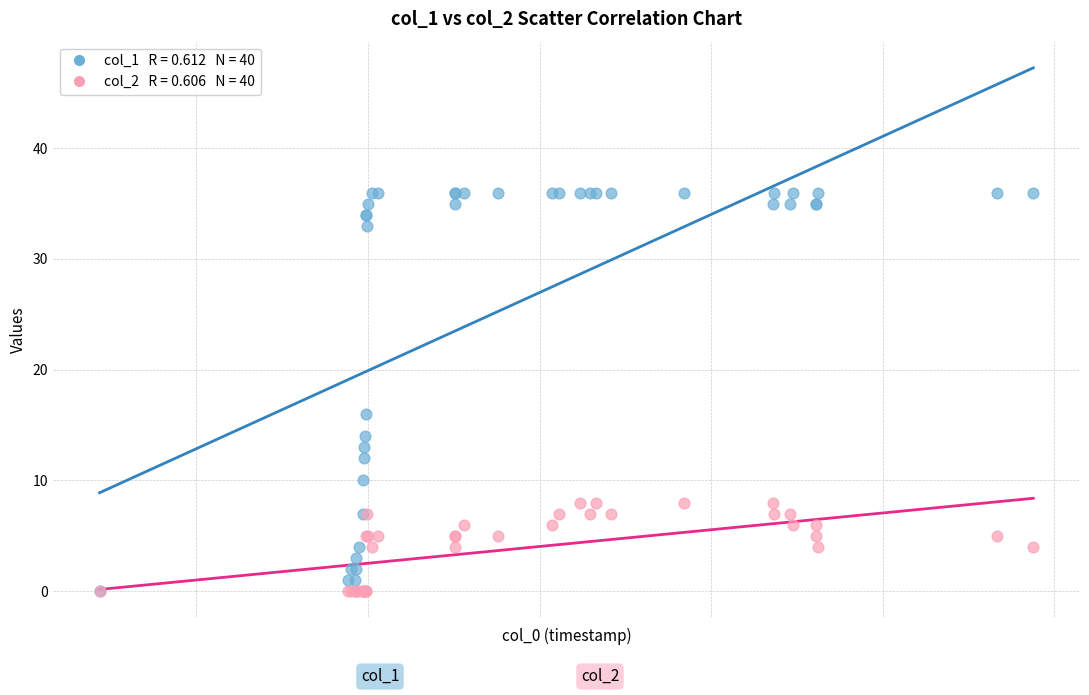

Across all series, what Y value is closest to 18?

16